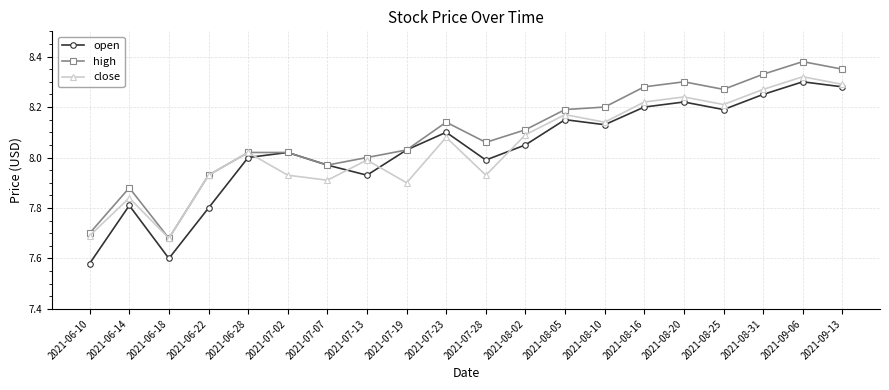

What is the label of the 12th point from the right?

2021-07-19